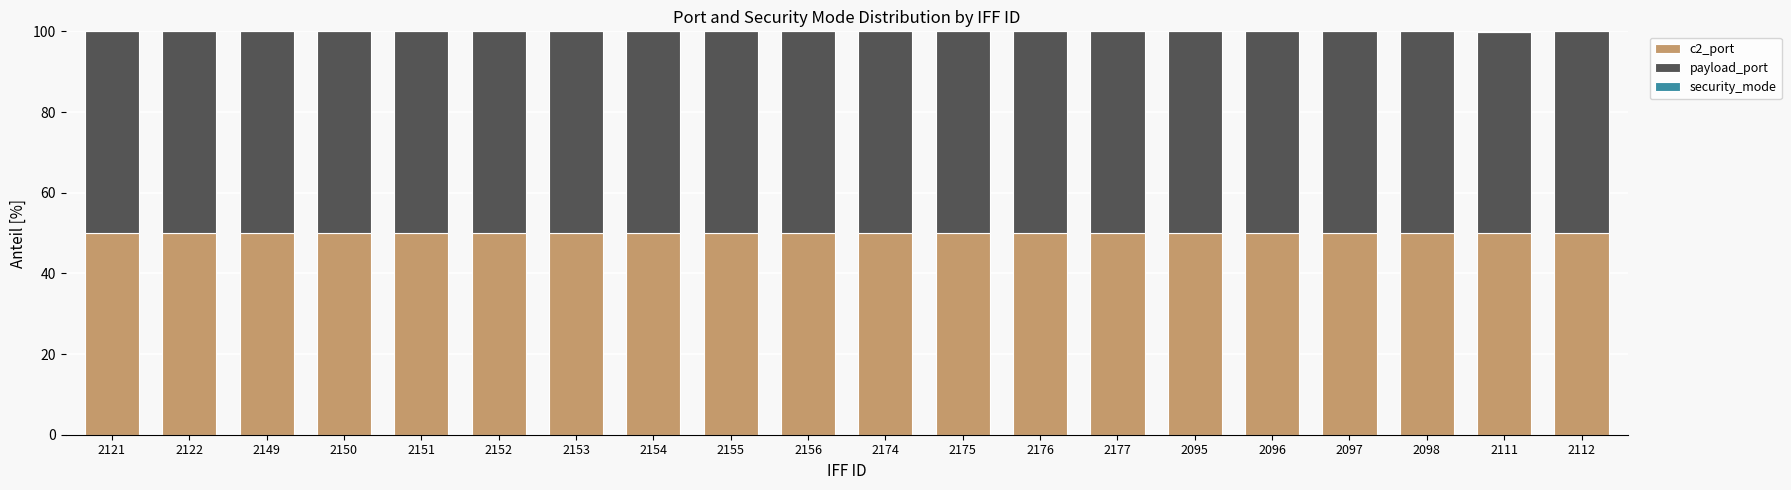

What is the sum of all c2_port values?

999.9